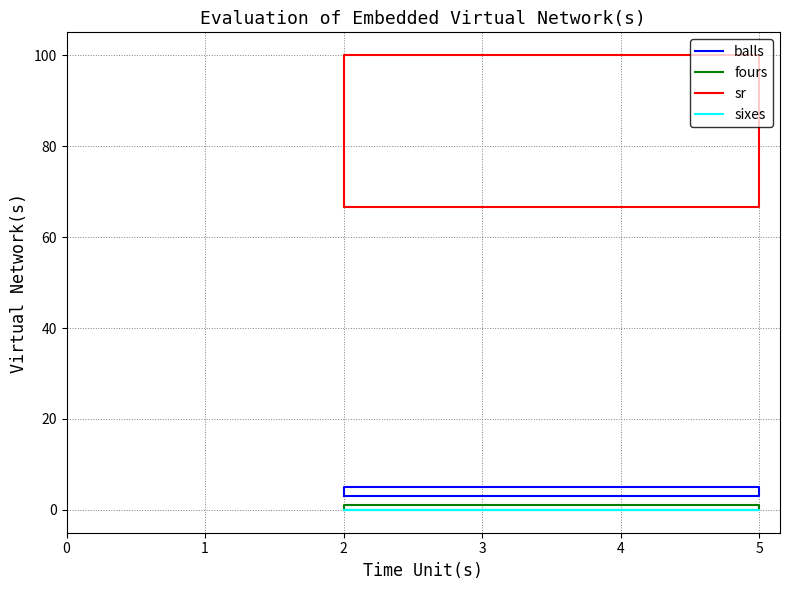

How many data points in fours are above 0?

1